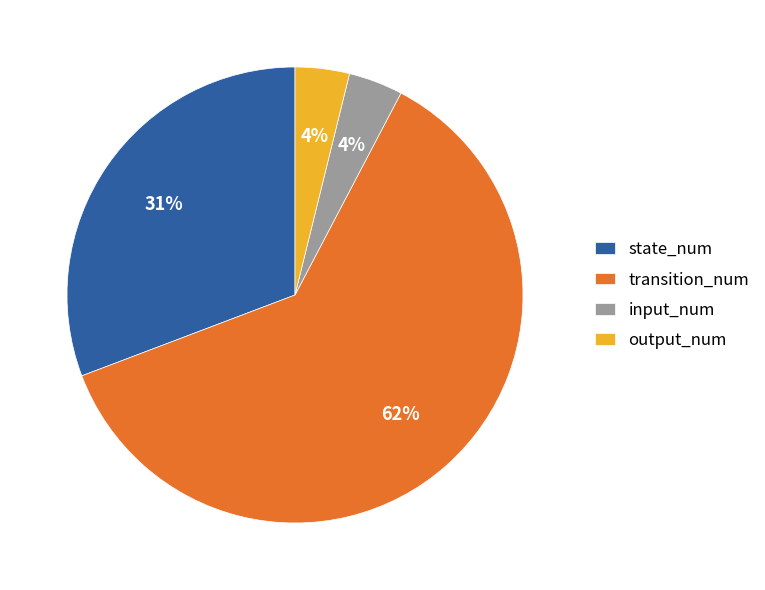

True or false: output_num accounts for 4% of the total.

True